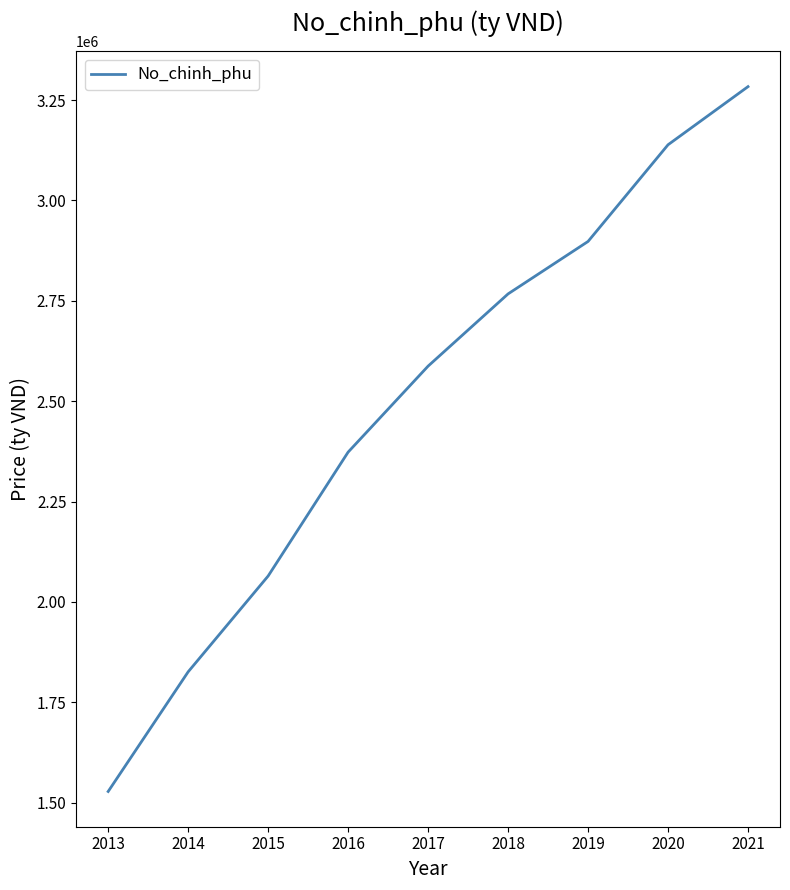

The value at 2015 is 2064645.6. True or false?

True